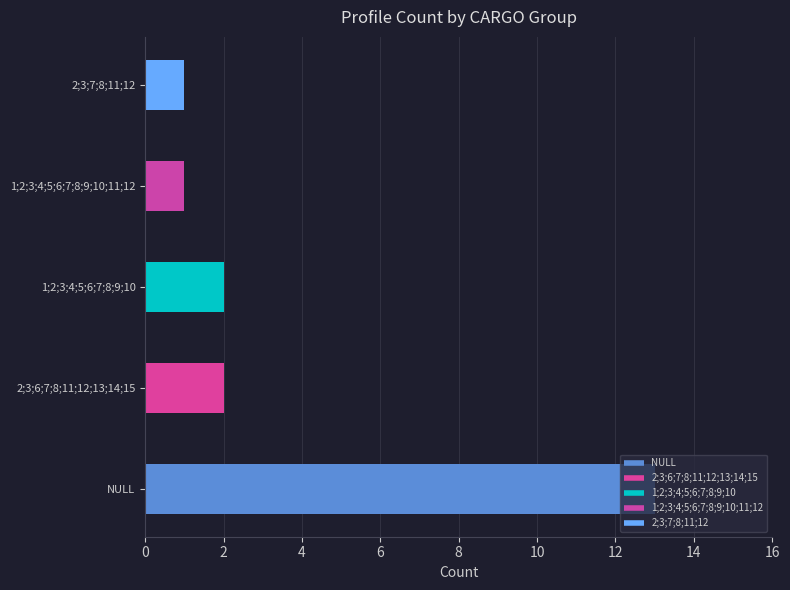

How many bars are there in total?

5